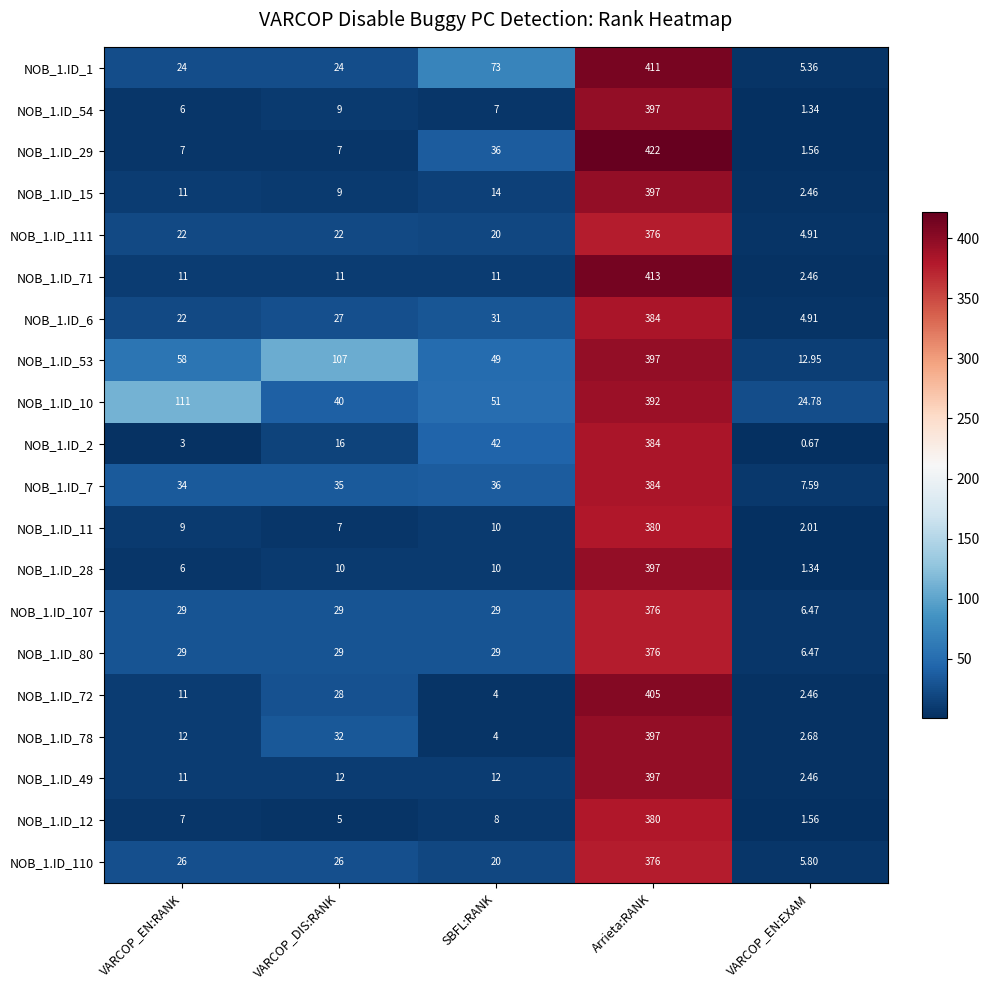

Which category has the lowest value across all series?

VARCOP_EN:EXAM